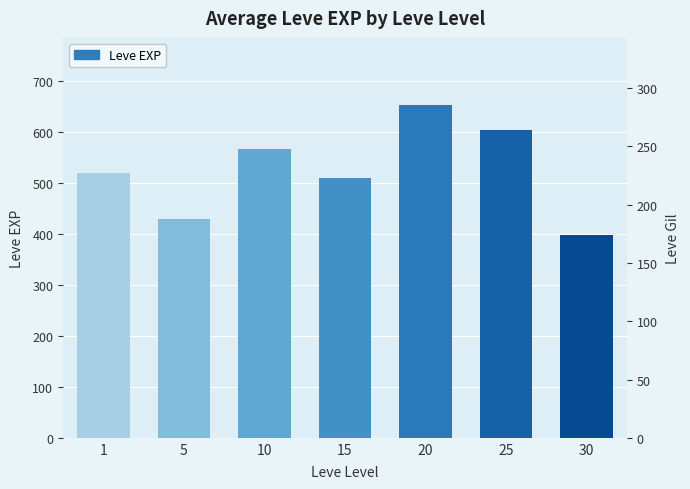

What is the ratio of the value at 20 to the value at 5?

1.5